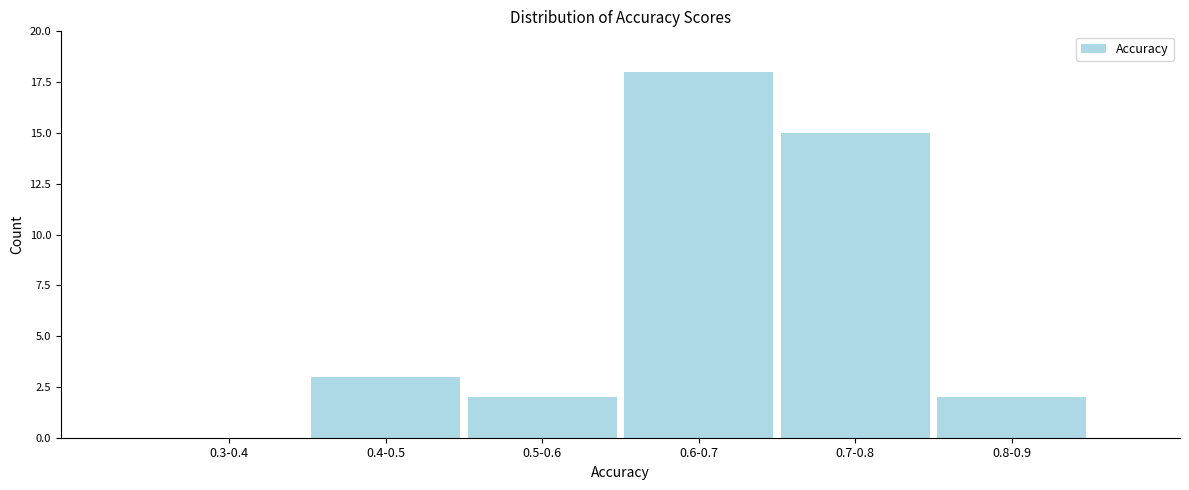

Reading right to left, what are all the values shown in this chart?

0.8-0.9=2	0.7-0.8=15	0.6-0.7=18	0.5-0.6=2	0.4-0.5=3	0.3-0.4=0